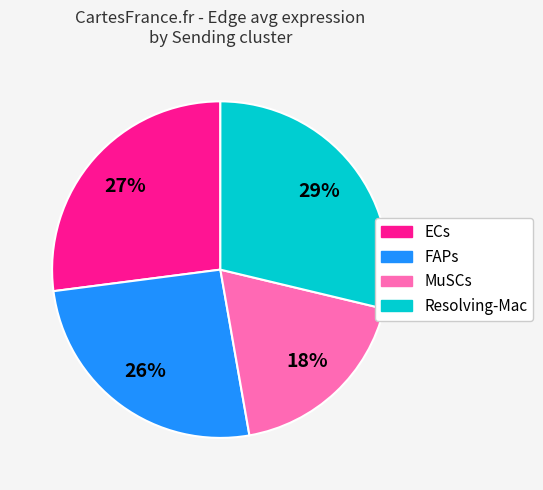

True or false: Resolving-Mac accounts for 14% of the total.

False